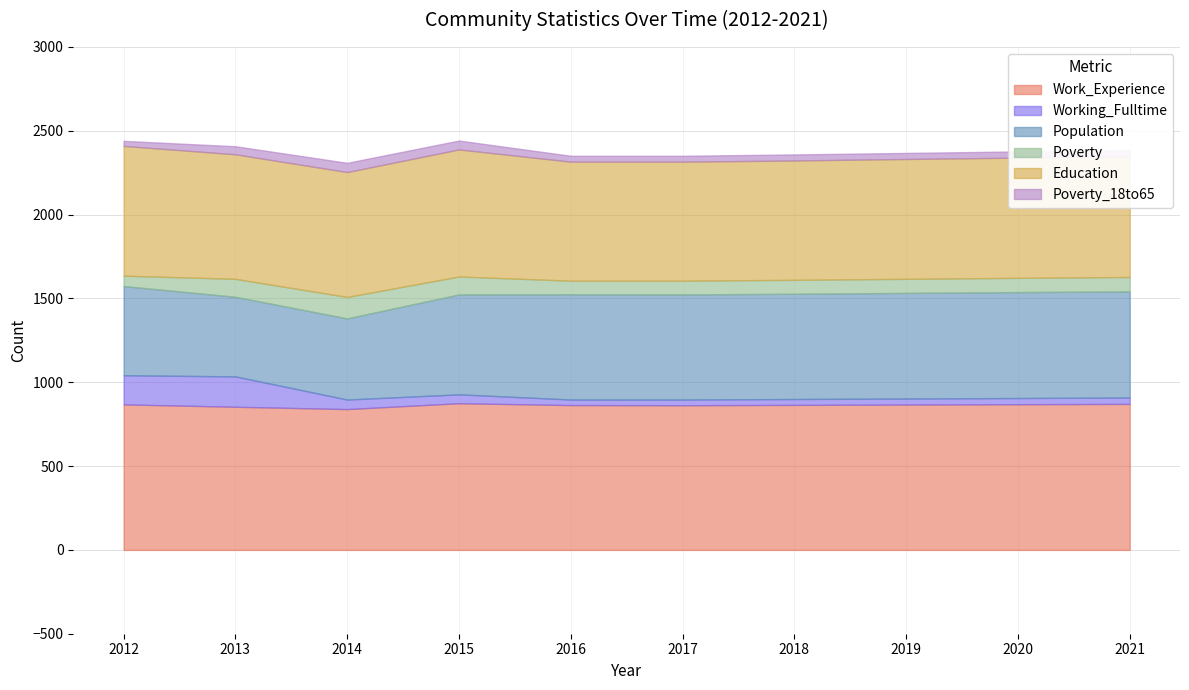

At which label does Population reach its minimum?

2013